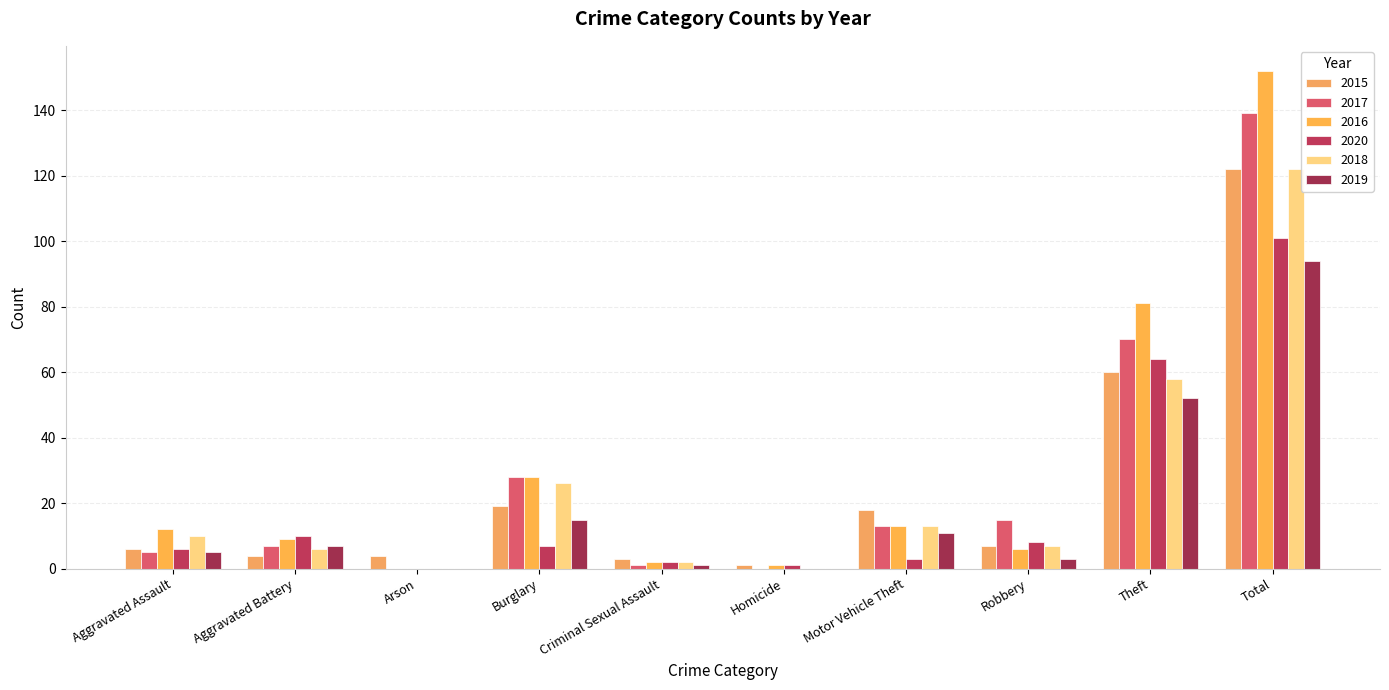

Reading right to left, list all the values displayed in this chart.

2015: Total=122	Theft=60	Robbery=7	Motor Vehicle Theft=18	Homicide=1	Criminal Sexual Assault=3	Burglary=19	Arson=4	Aggravated Battery=4	Aggravated Assault=6
2017: Total=139	Theft=70	Robbery=15	Motor Vehicle Theft=13	Homicide=0	Criminal Sexual Assault=1	Burglary=28	Arson=0	Aggravated Battery=7	Aggravated Assault=5
2016: Total=152	Theft=81	Robbery=6	Motor Vehicle Theft=13	Homicide=1	Criminal Sexual Assault=2	Burglary=28	Arson=0	Aggravated Battery=9	Aggravated Assault=12
2020: Total=101	Theft=64	Robbery=8	Motor Vehicle Theft=3	Homicide=1	Criminal Sexual Assault=2	Burglary=7	Arson=0	Aggravated Battery=10	Aggravated Assault=6
2018: Total=122	Theft=58	Robbery=7	Motor Vehicle Theft=13	Homicide=0	Criminal Sexual Assault=2	Burglary=26	Arson=0	Aggravated Battery=6	Aggravated Assault=10
2019: Total=94	Theft=52	Robbery=3	Motor Vehicle Theft=11	Homicide=0	Criminal Sexual Assault=1	Burglary=15	Arson=0	Aggravated Battery=7	Aggravated Assault=5